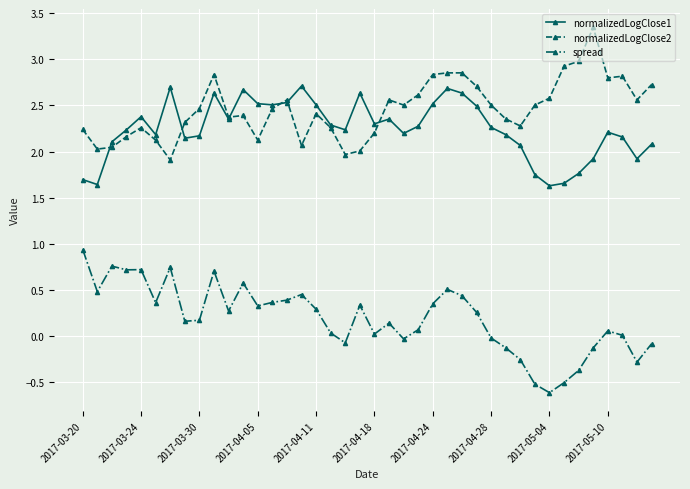

In normalizedLogClose1, how many points are higher than both neighbors (excluding endpoints)?

9